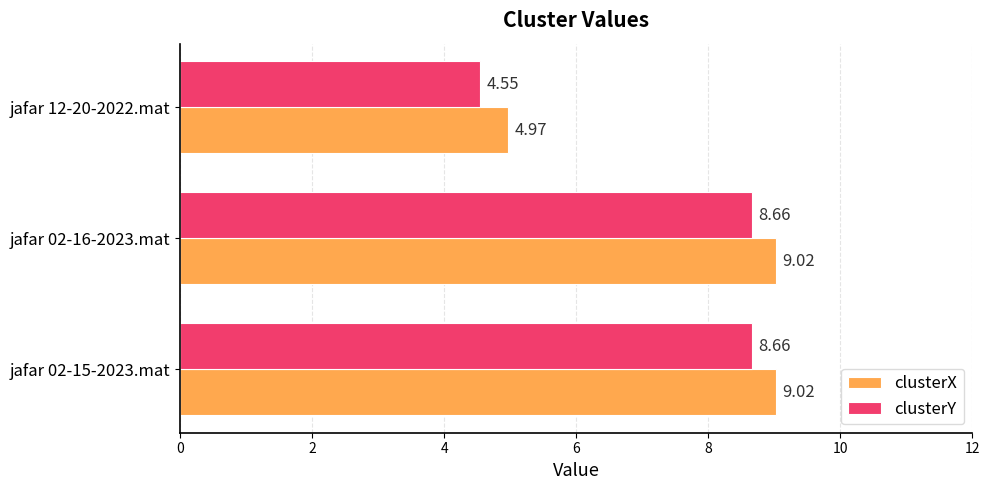

What is the difference between the maximum and minimum values in the clusterY series?

4.1